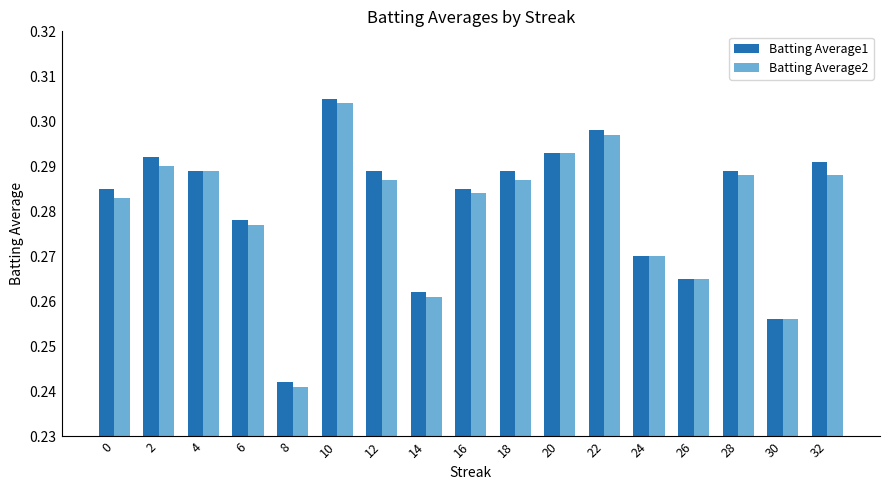

What is the total value across all series at 16?

0.6